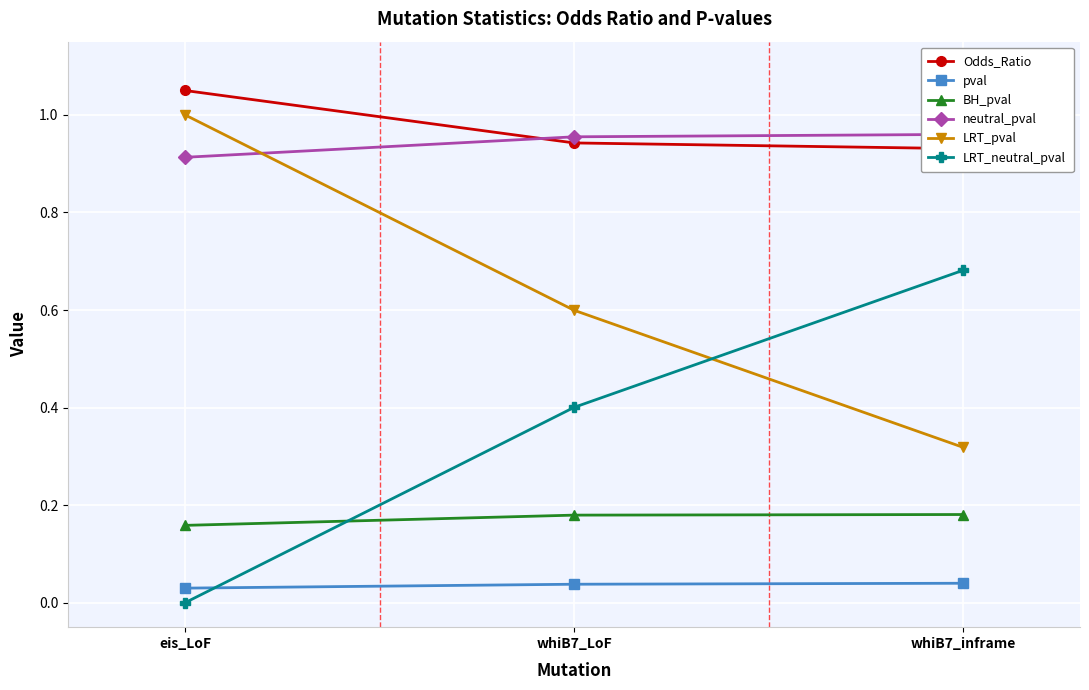

Reading left to right, what are all the values shown in this chart?

Odds_Ratio: 1.0	0.9	0.9
pval: 0.0	0.0	0.0
BH_pval: 0.2	0.2	0.2
neutral_pval: 0.9	1.0	1.0
LRT_pval: 1.0	0.6	0.3
LRT_neutral_pval: 0.0	0.4	0.7